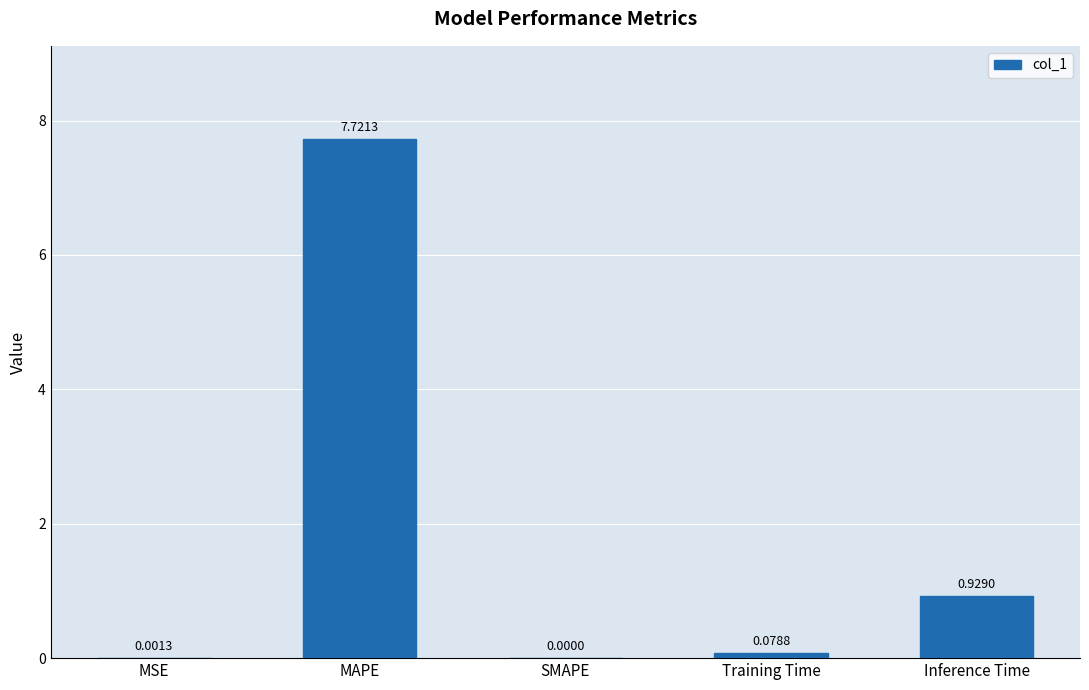

What is the change in value from SMAPE to Inference Time?

+0.9